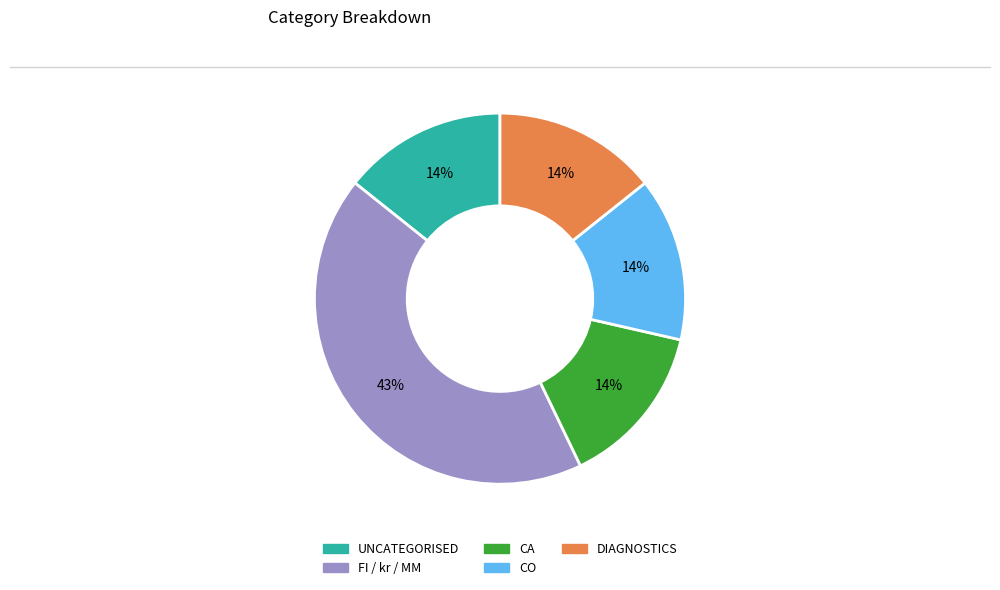

Is there a majority slice in this chart?

No